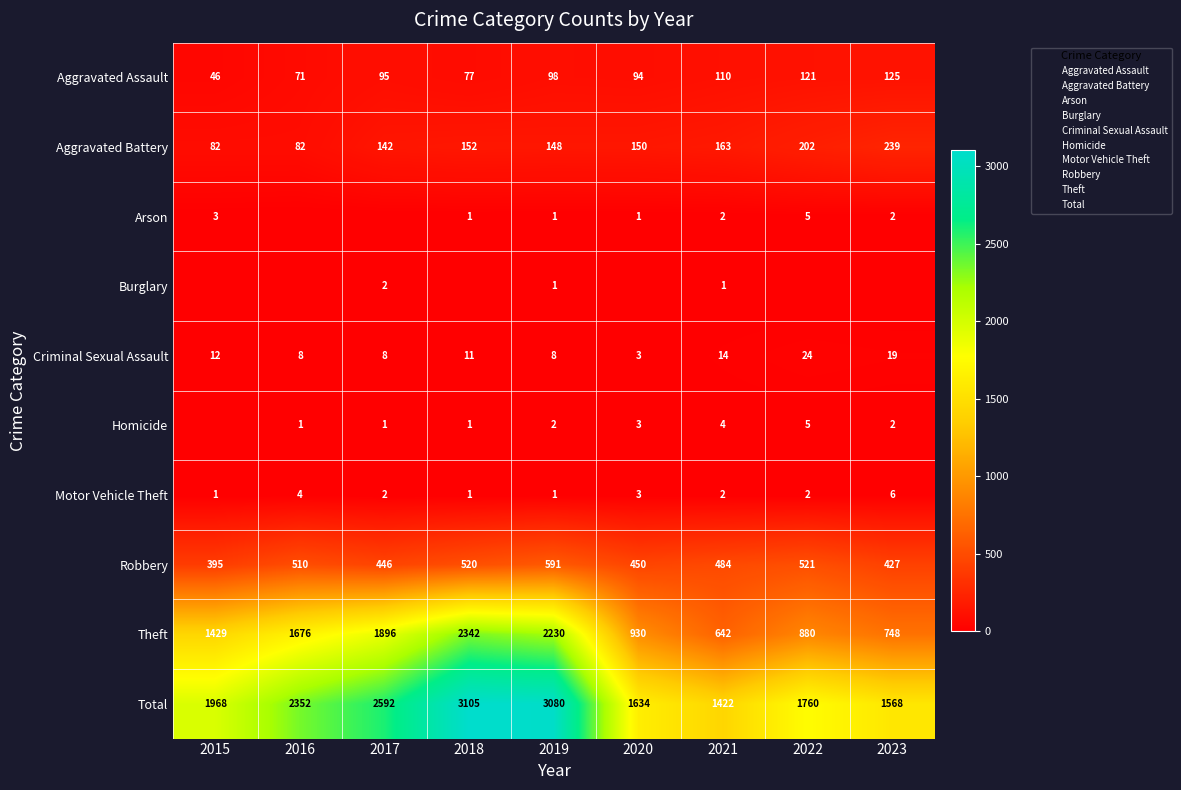

Is it true that Arson equals 3 at 2023?

False